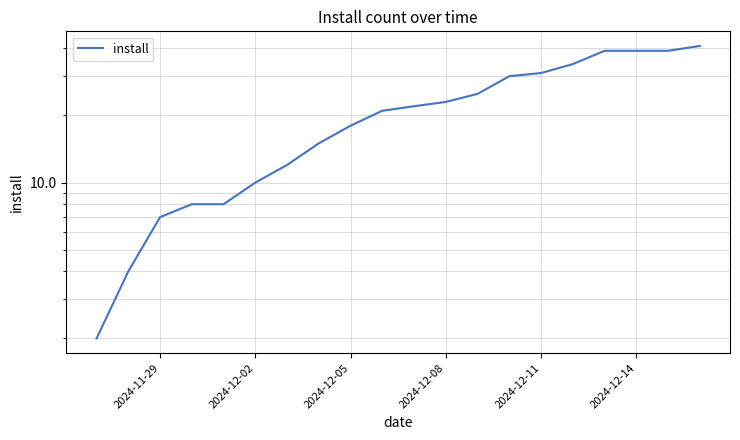

What is the average value?

21